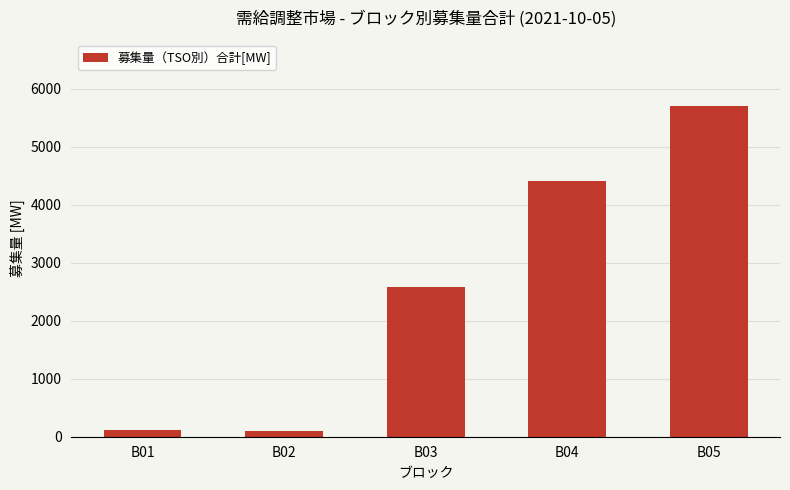

What is the difference between the maximum and second lowest values?

5591